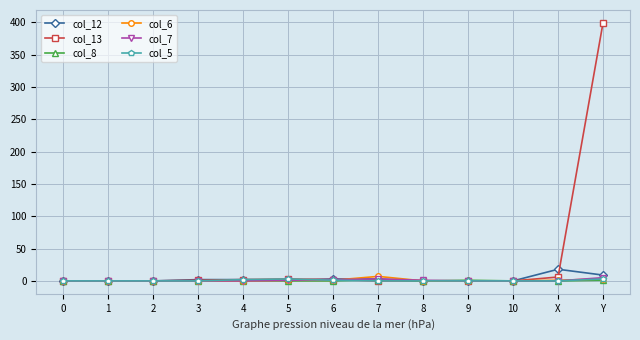

Count the number of data series in this chart.

6